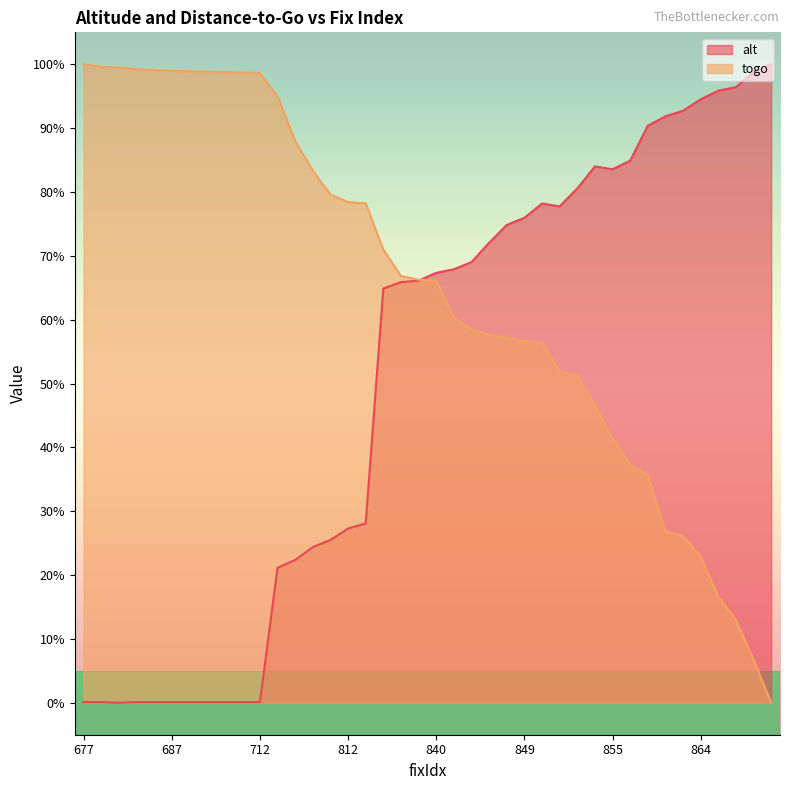

What is the sum of the alt values at 865 and 862?

188.6